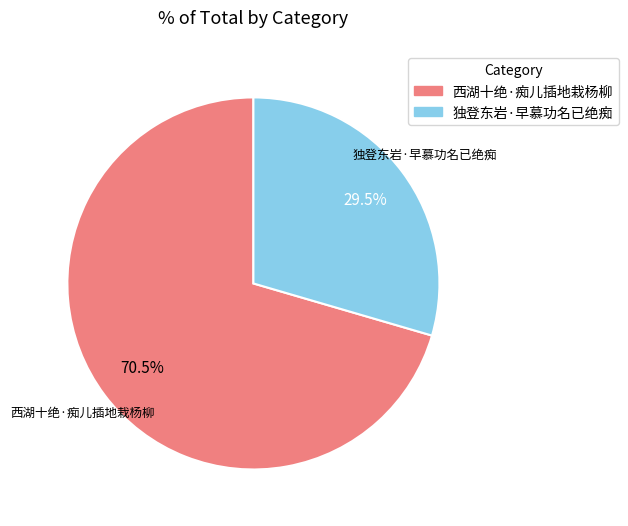

To the nearest percent, what is the difference between the 独登东岩·早慕功名已绝痴 and 西湖十绝·痴儿插地栽杨柳 slice percentages?

41%